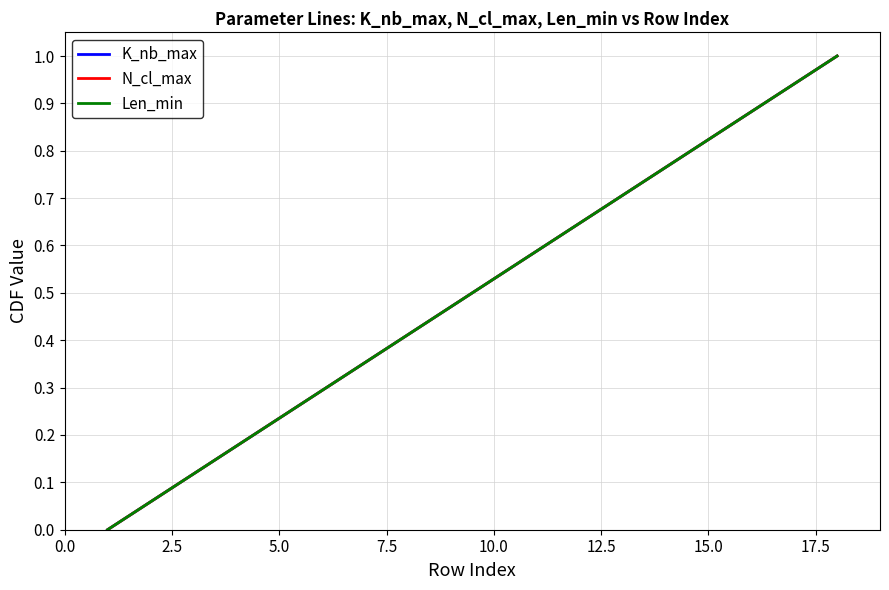

List the series in order of their peak value, highest first.

K_nb_max, N_cl_max, Len_min